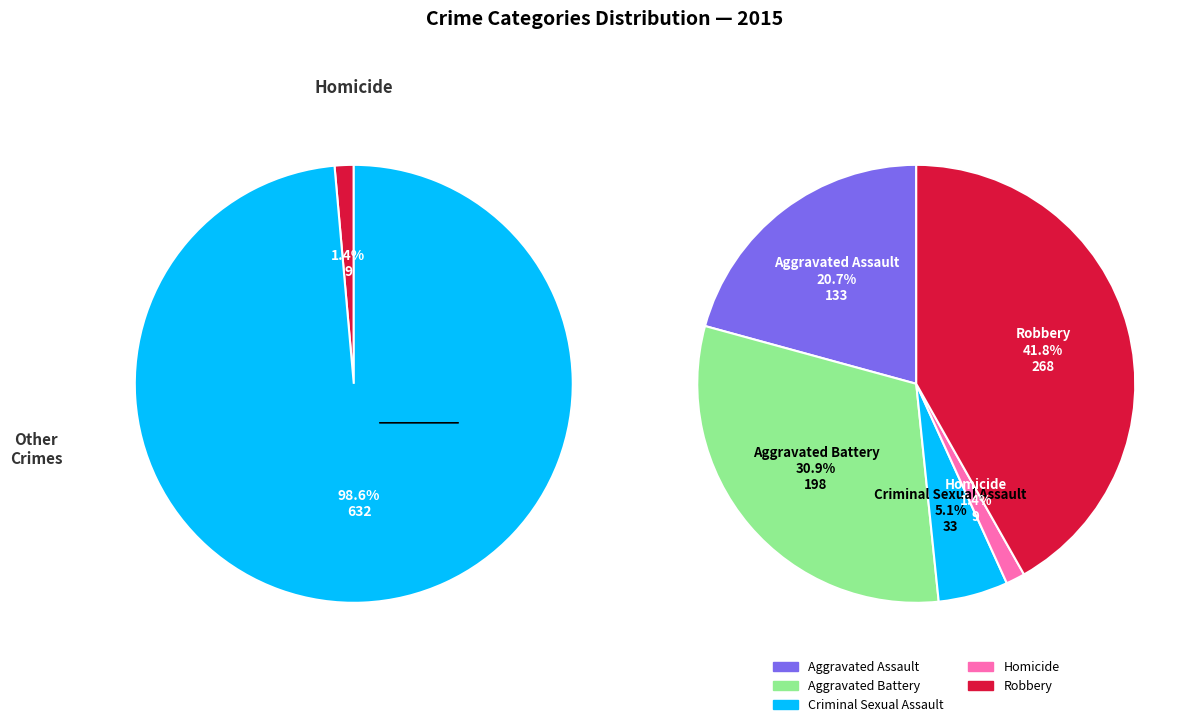

Does Homicide account for over 50% of the chart?

No